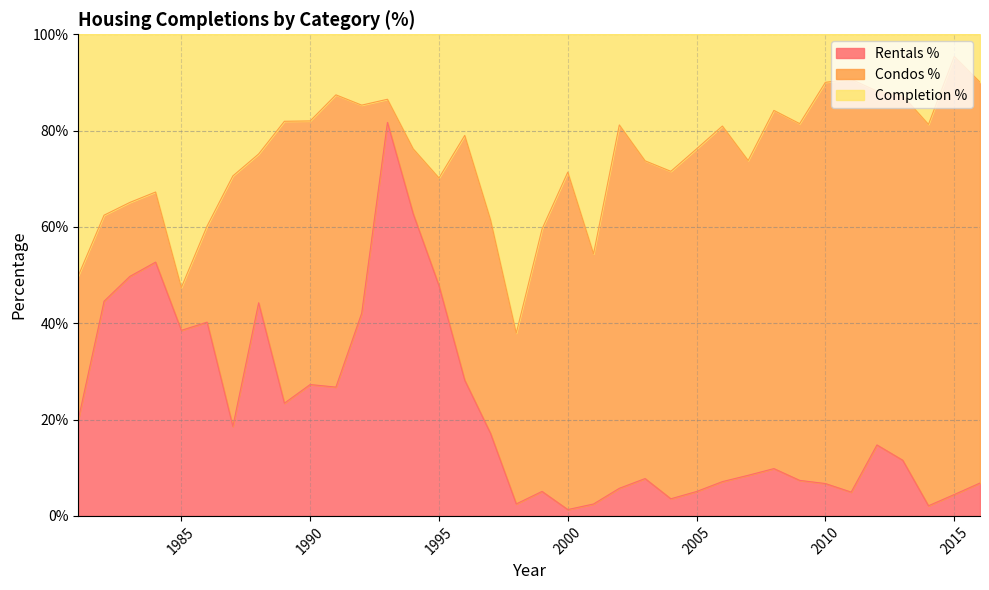

Which category has the lowest value across all series?

2000